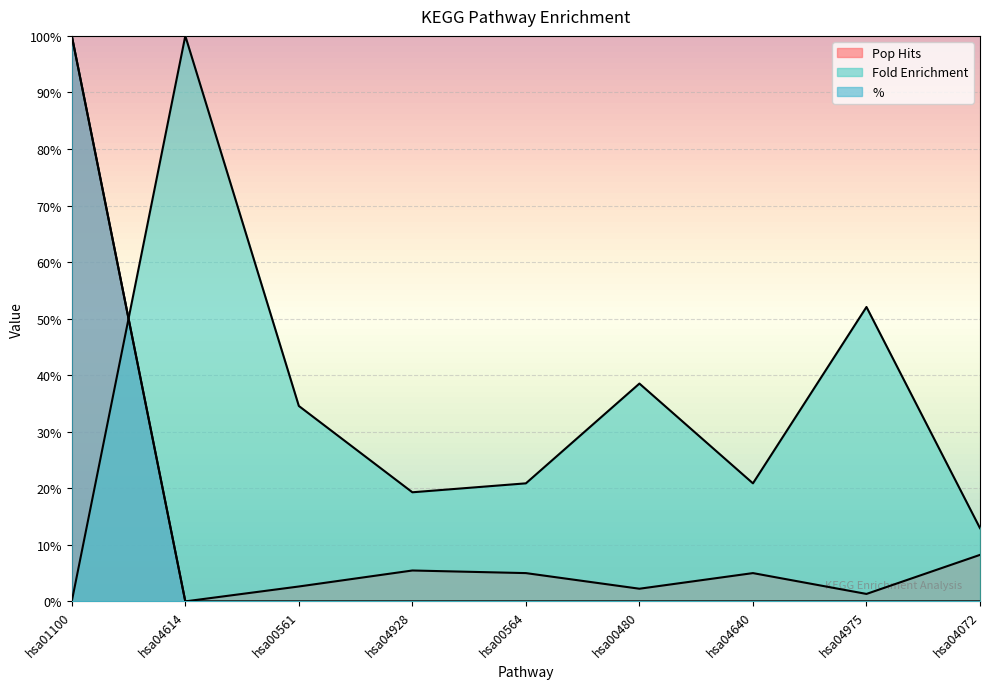

The Pop Hits series shows 12.8 at hsa04072. True or false?

False